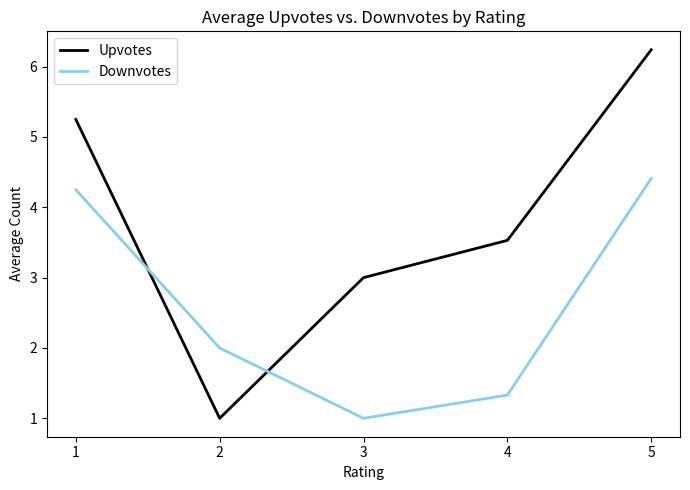

At which category is the sum across all series the highest?

5